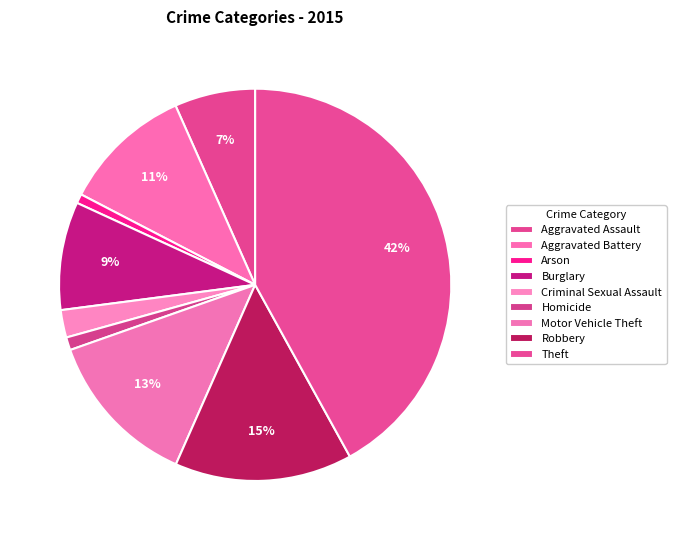

Which slice is the largest?

Theft